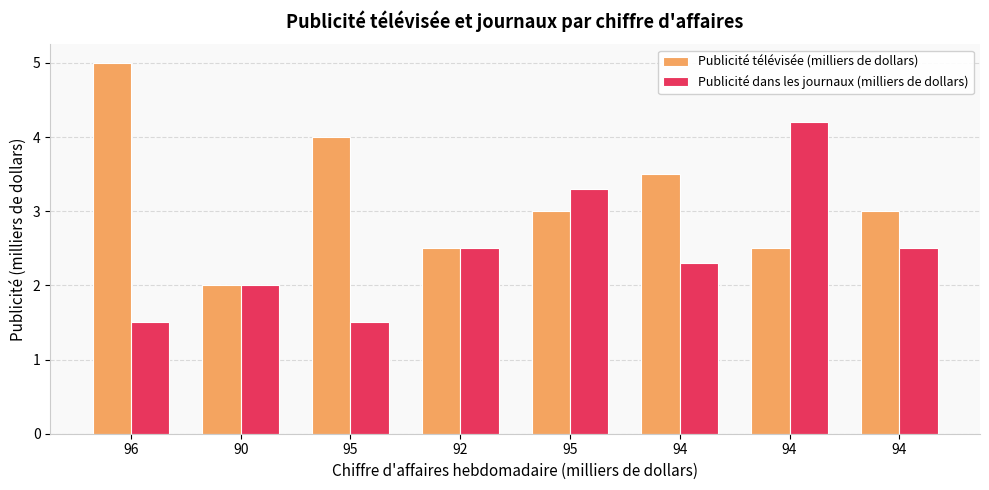

True or false: Publicité télévisée (milliers de dollars) has a value of 4.0 at 95.

True